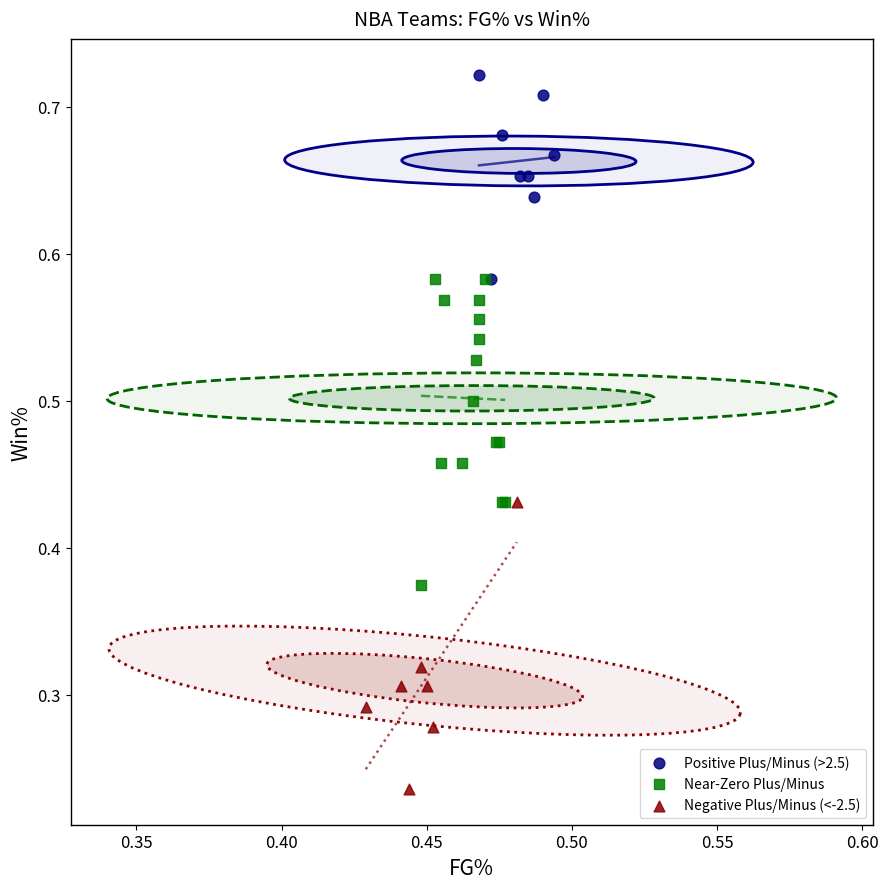

Which series reaches the minimum Y coordinate?

Negative Plus/Minus (<-2.5)